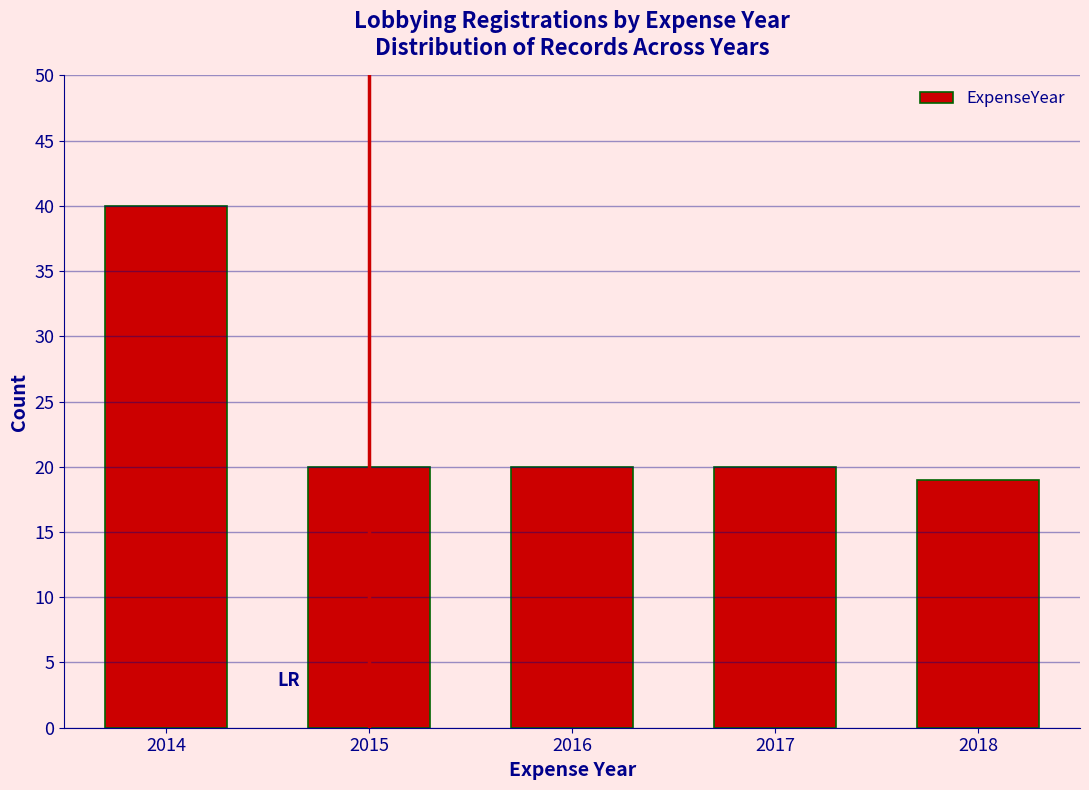

Reading right to left, list all the values displayed in this chart.

2018=19	2017=20	2016=20	2015=20	2014=40